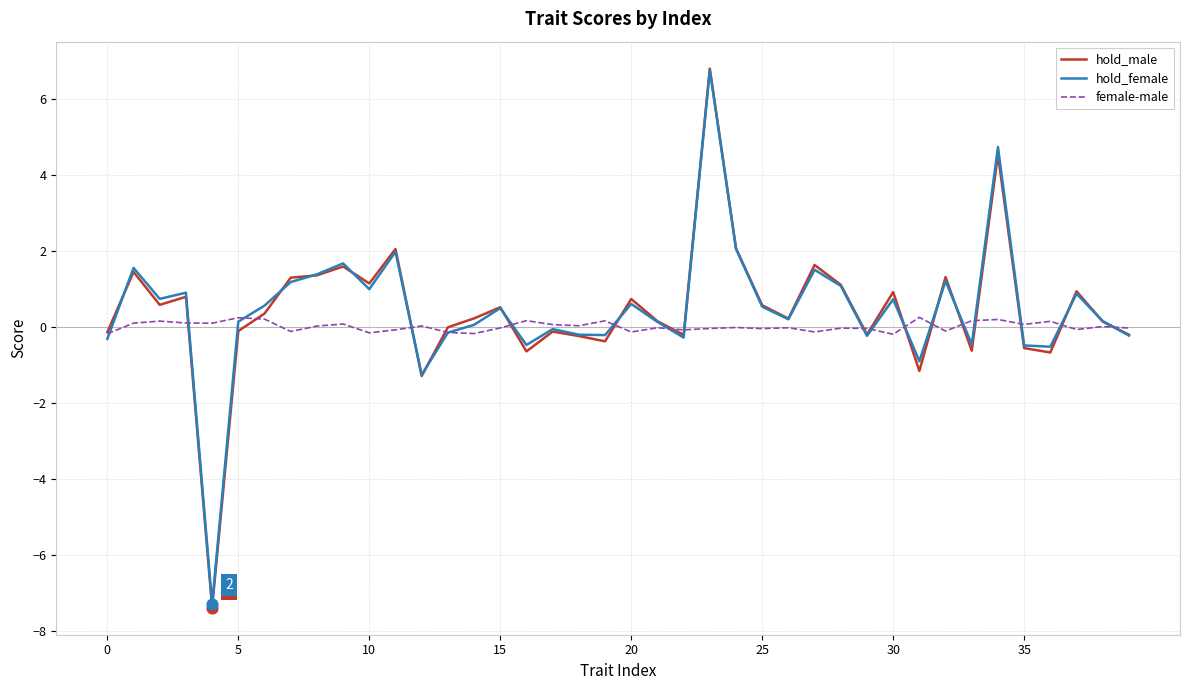

What are all the series names shown in the legend?

hold_male, hold_female, female-male